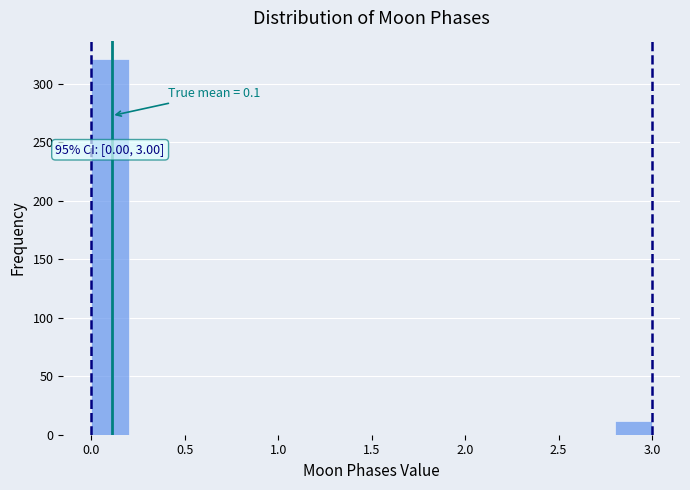

Over which range of the x-axis is the bar tallest?

0.0 to 0.2